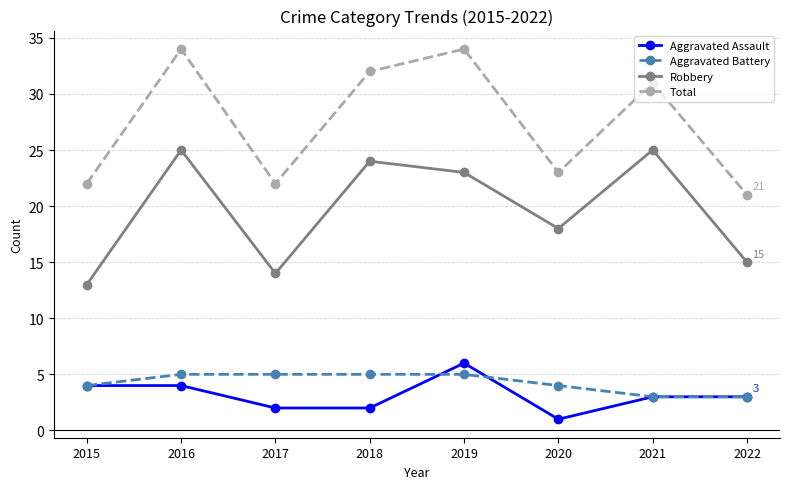

What are all the series names shown in the legend?

Aggravated Assault, Aggravated Battery, Robbery, Total